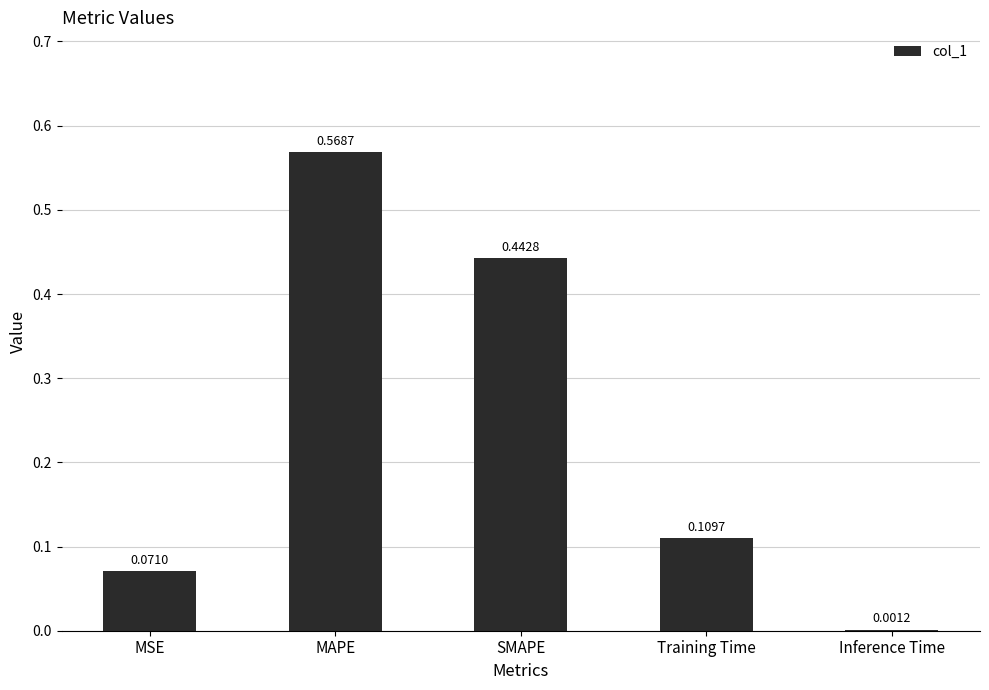

What is the sum of all values?

1.2